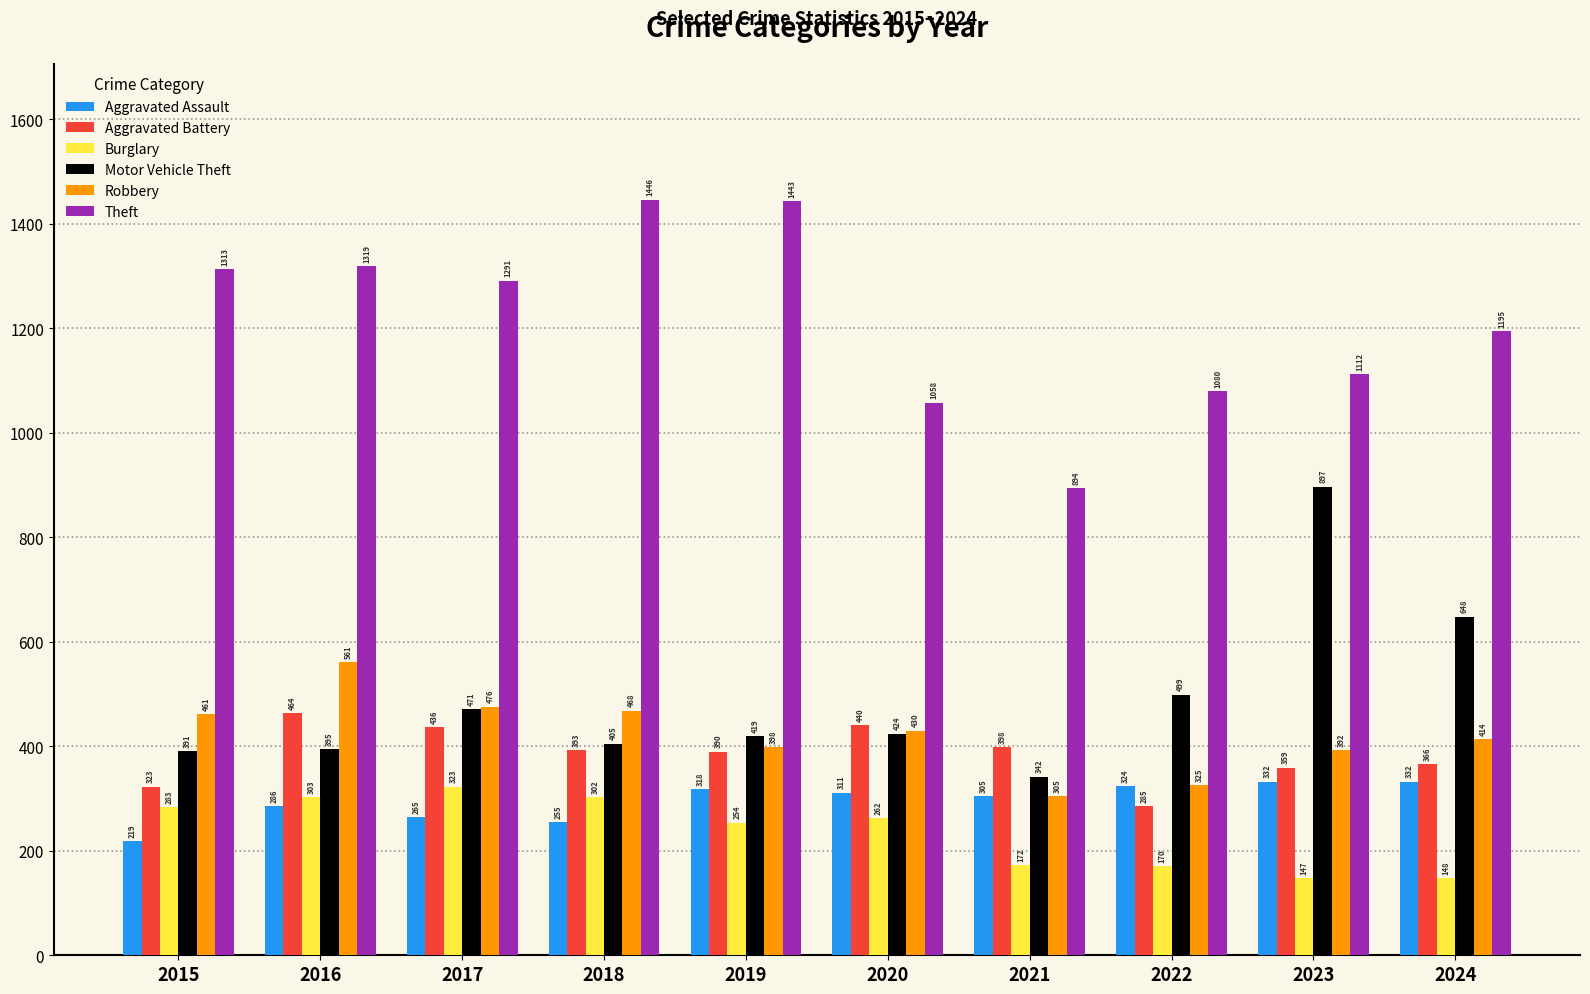

What is the value of the Aggravated Battery bar at the 9th from the left?

359